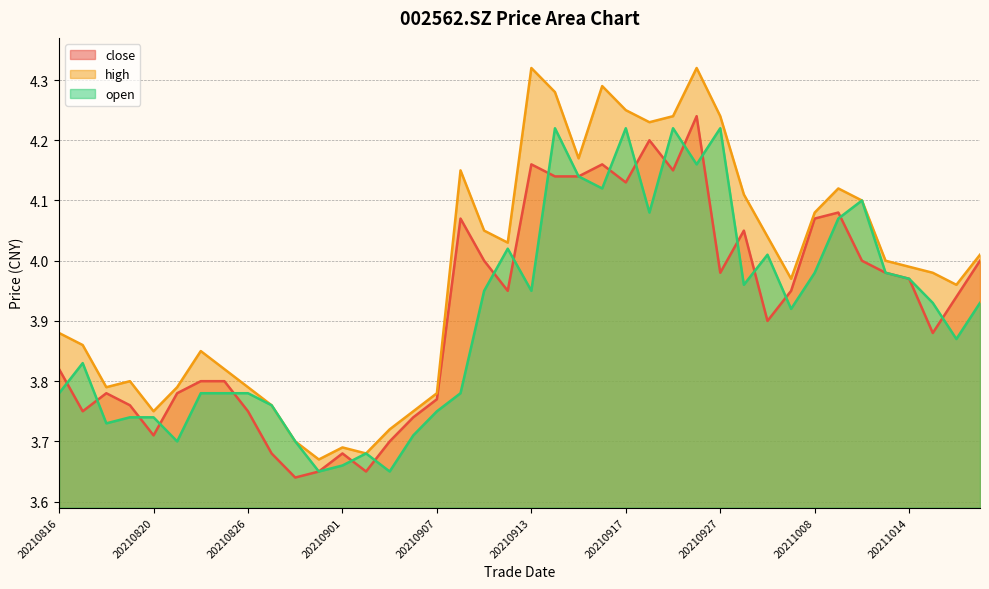

Rank the series at 20210913 from lowest to highest value.

open, close, high